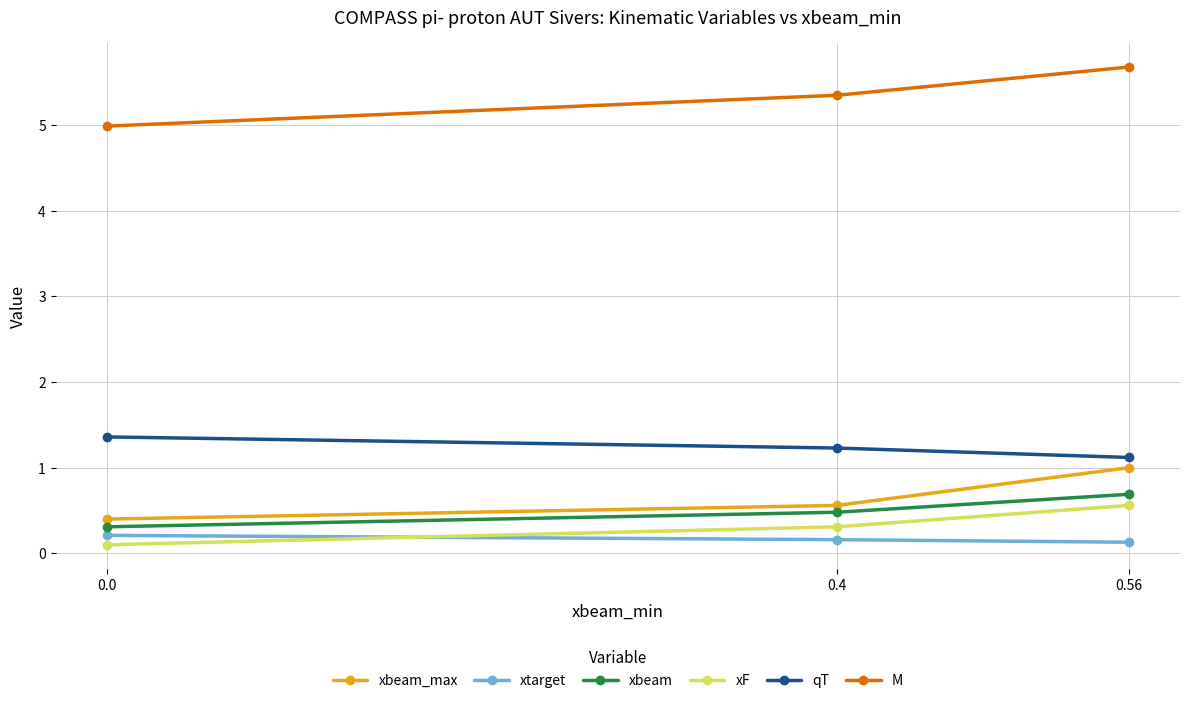

Which series has the largest total across all categories?

M